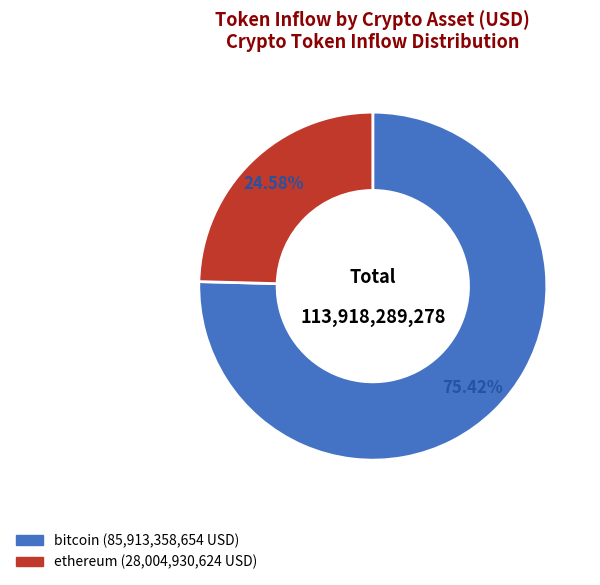

How many slices are in this pie chart?

2